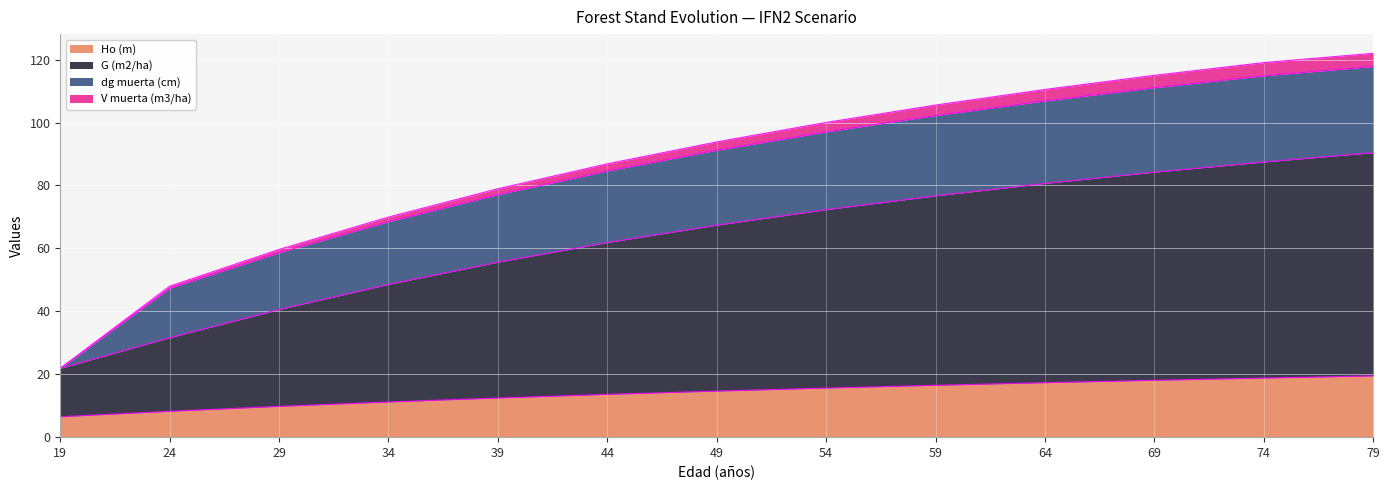

The value of Ho (m) at 24 is 8.2. True or false?

True